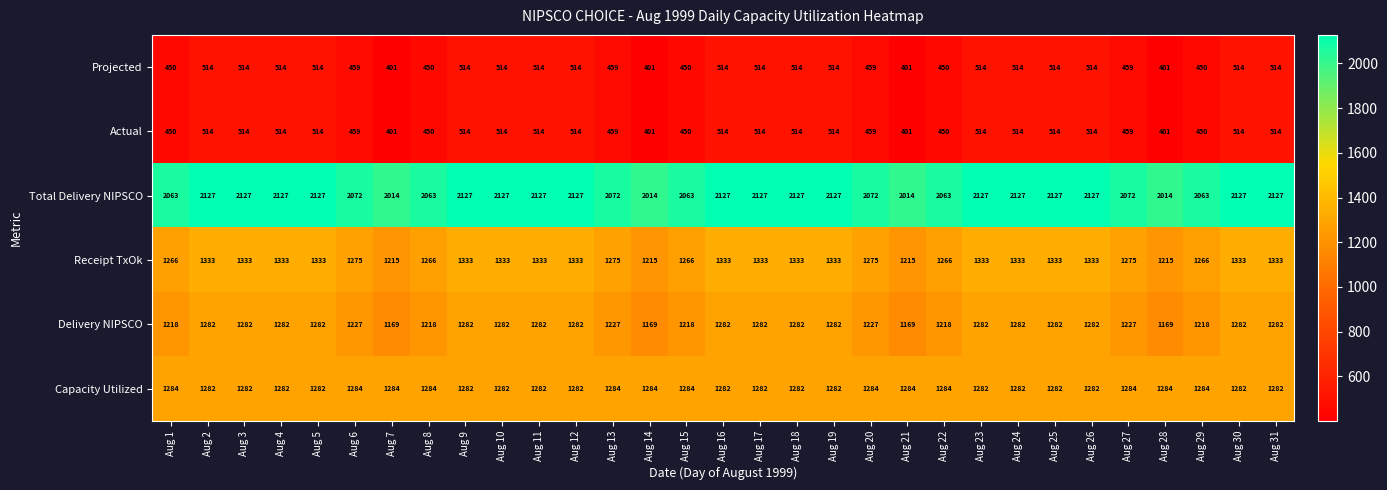

The value of Capacity Utilized at Aug 1 is 459. True or false?

False